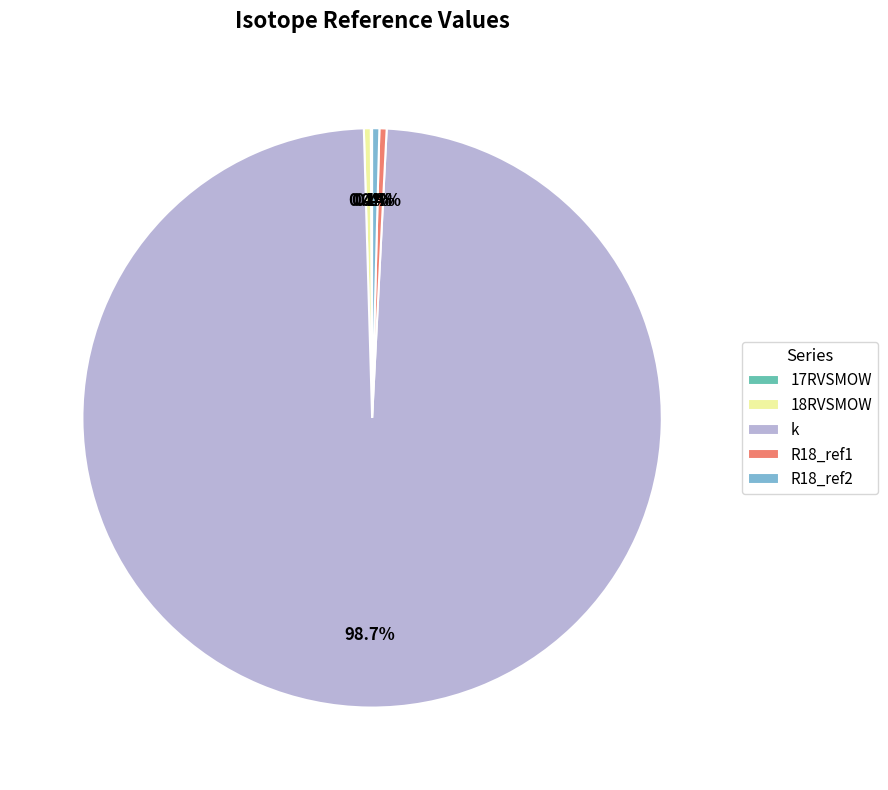

Which slice is the largest?

k